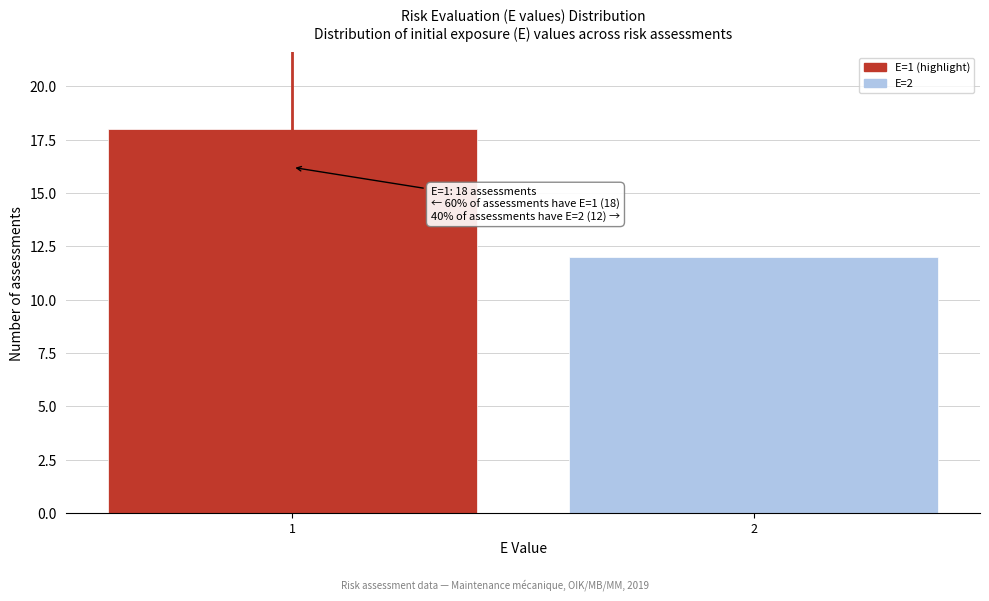

Reading left to right, list all the values displayed in this chart.

18	12